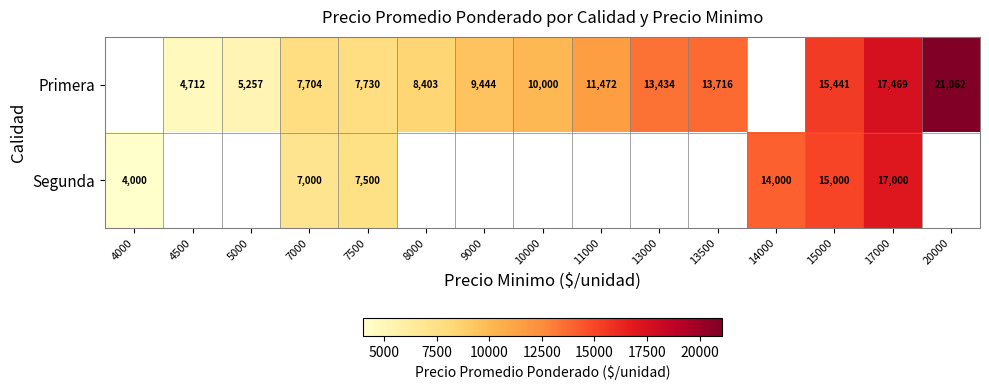

At which category does the chart reach its minimum across all series?

4000